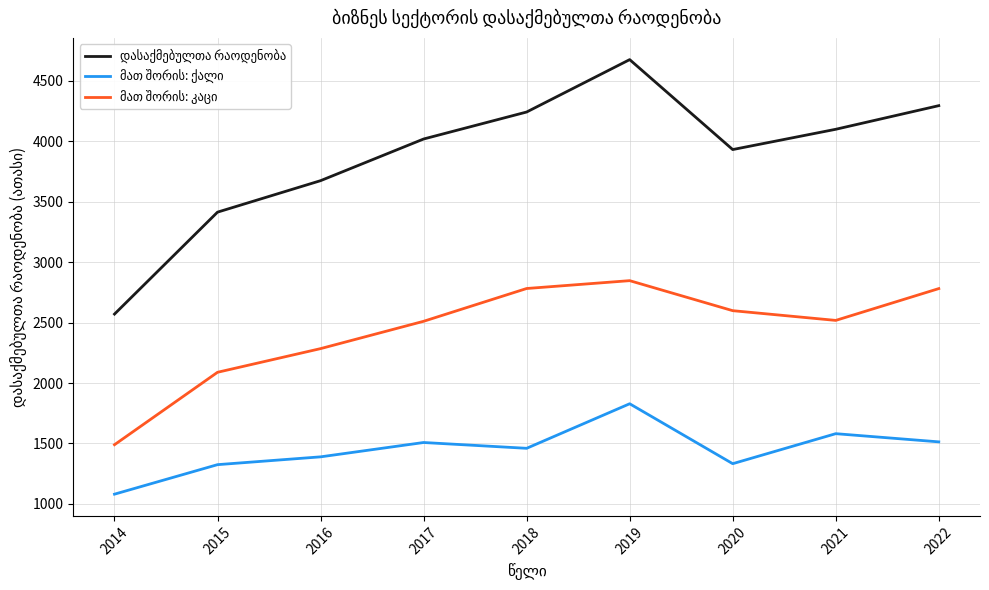

What is the difference between the highest and lowest values at 2018?

2782.0